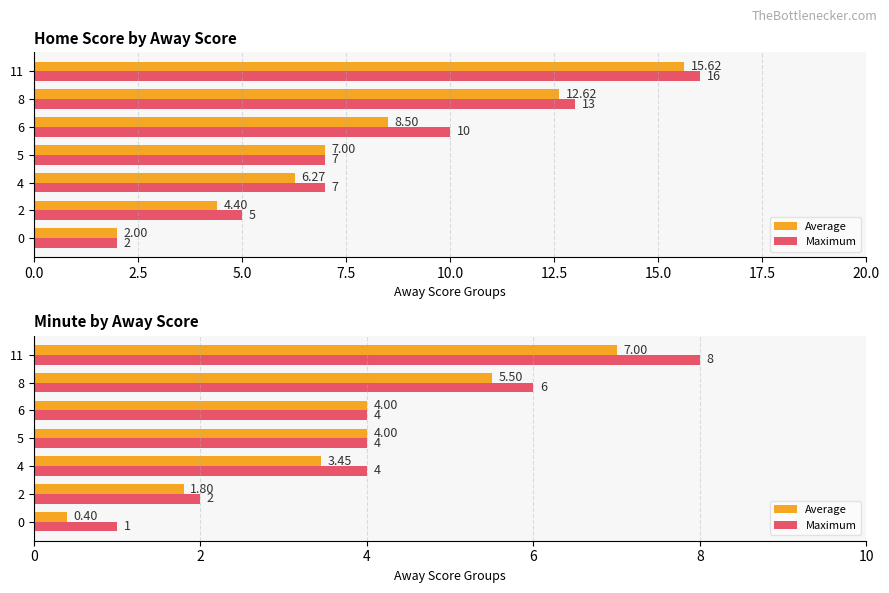

Which series has the largest total across all categories?

Maximum